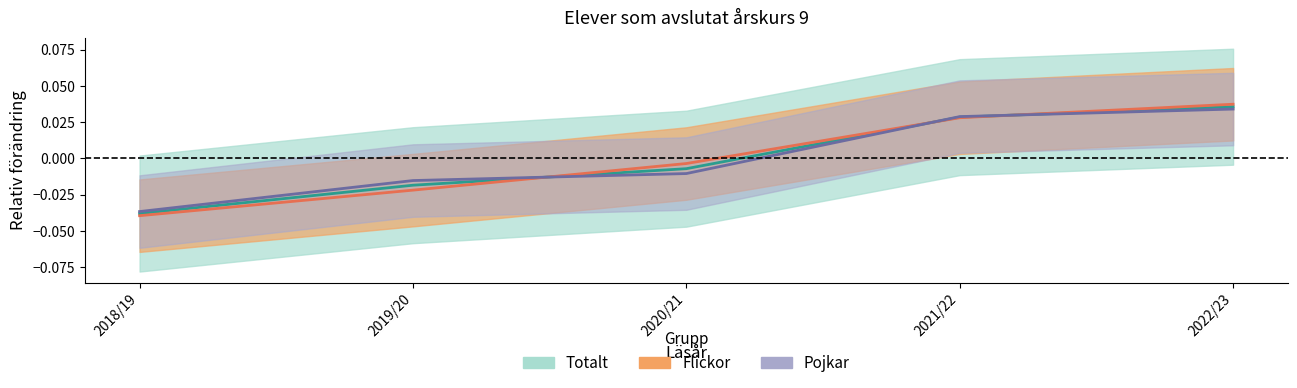

Which series has the largest range (max minus min)?

Flickor